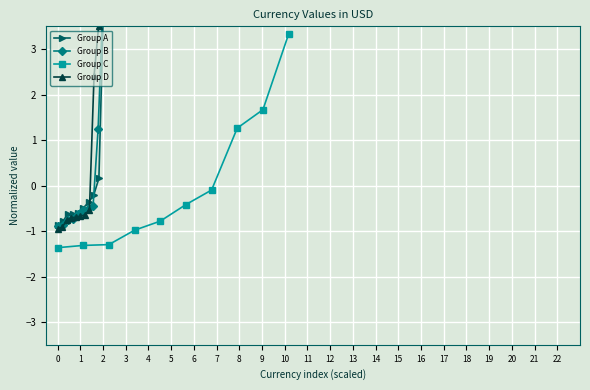

True or false: Group C has more than 1 points higher than both neighbors.

False